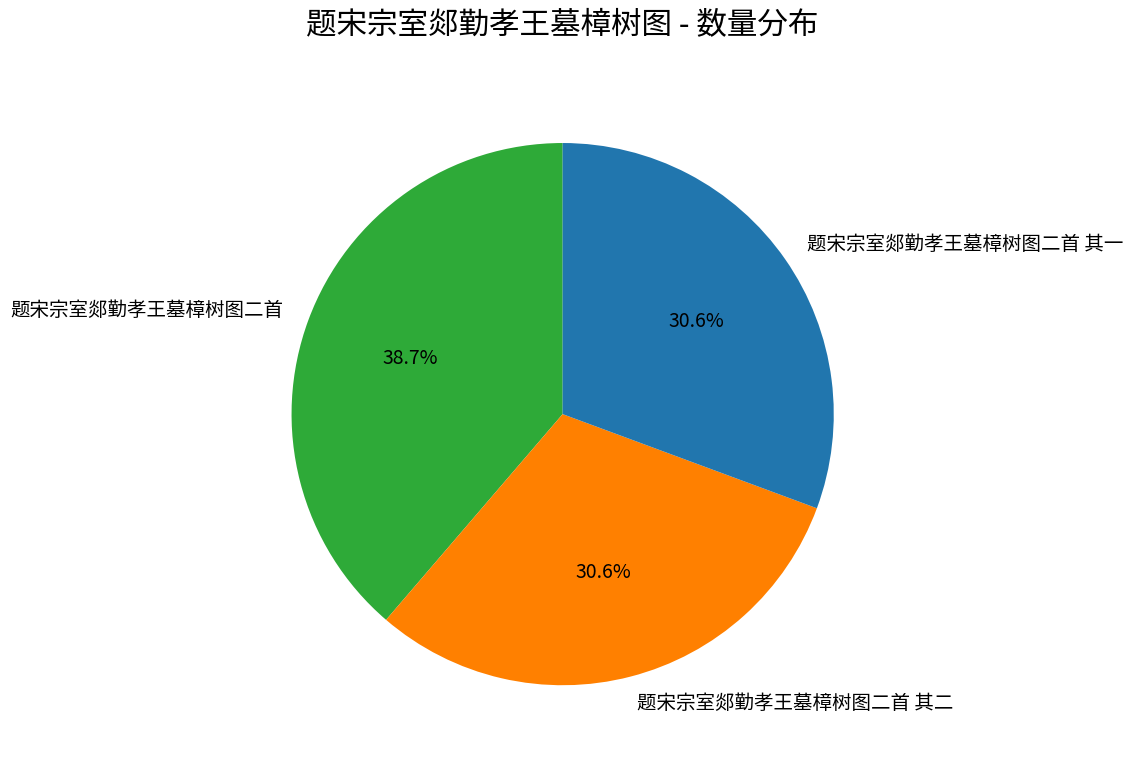

To the nearest percent, what is the average slice percentage?

33%